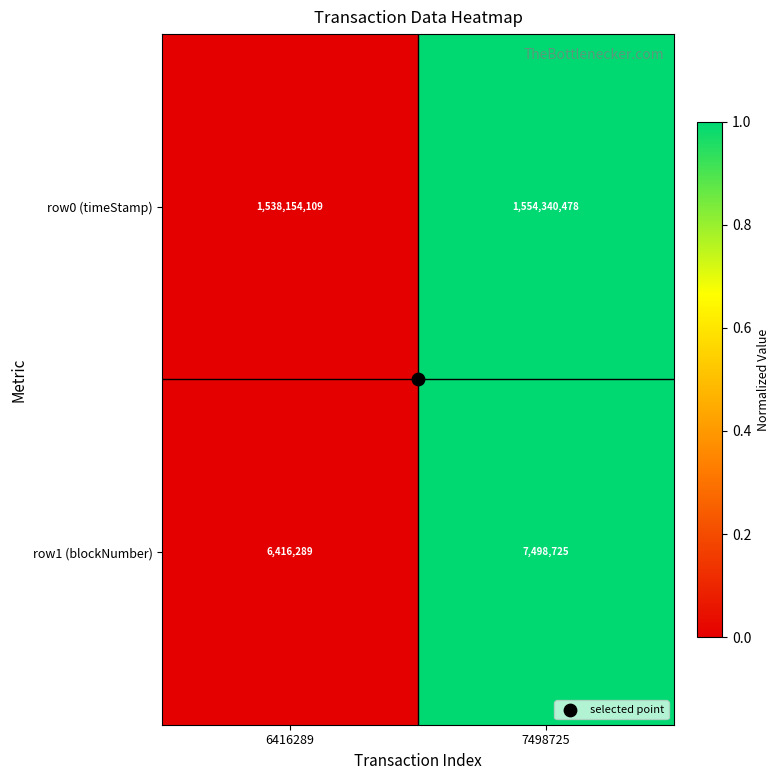

Which series has the largest total across all categories?

row0 (timeStamp)